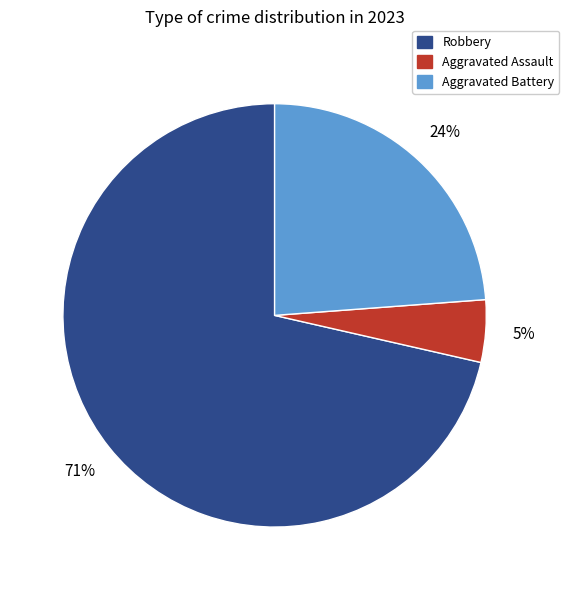

Combined, do Robbery and Aggravated Battery account for over 50%?

Yes